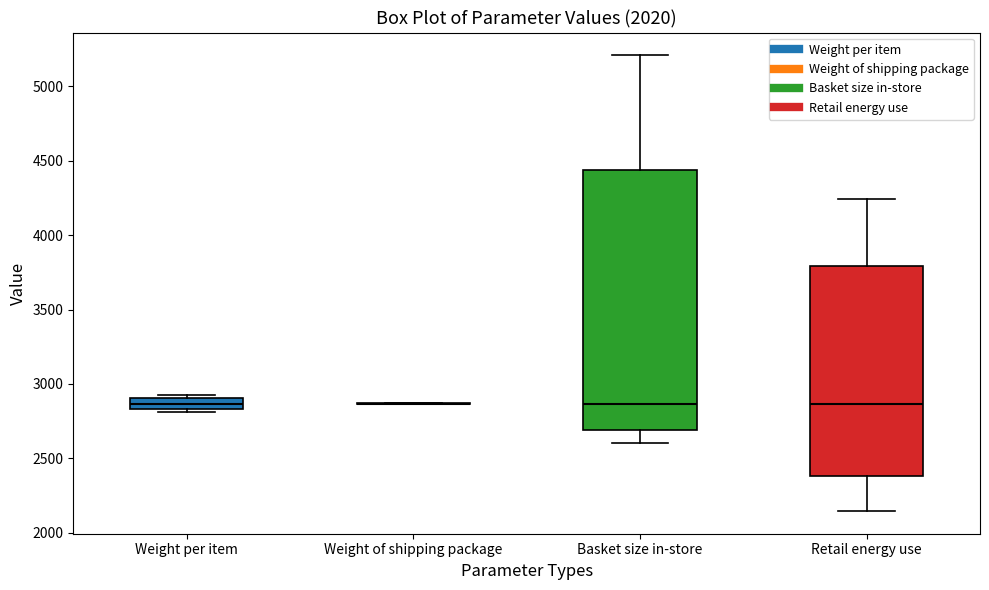

Reading left to right, read every box against the y-axis: the position of its median line, the range the box covers, and the ends of its whiskers. The values are not printed on the chart, so give them approximately, as read against the axis.

Weight per item: median 2850 (inside the box), box 2850 to 2900, whiskers 2800 to 2950
Weight of shipping package: box collapsed to a line at 2850, whiskers 2850 to 2850
Basket size in-store: median 2850, box 2700 to 4450, whiskers 2600 to 5200
Retail energy use: median 2850, box 2400 to 3800, whiskers 2150 to 4250